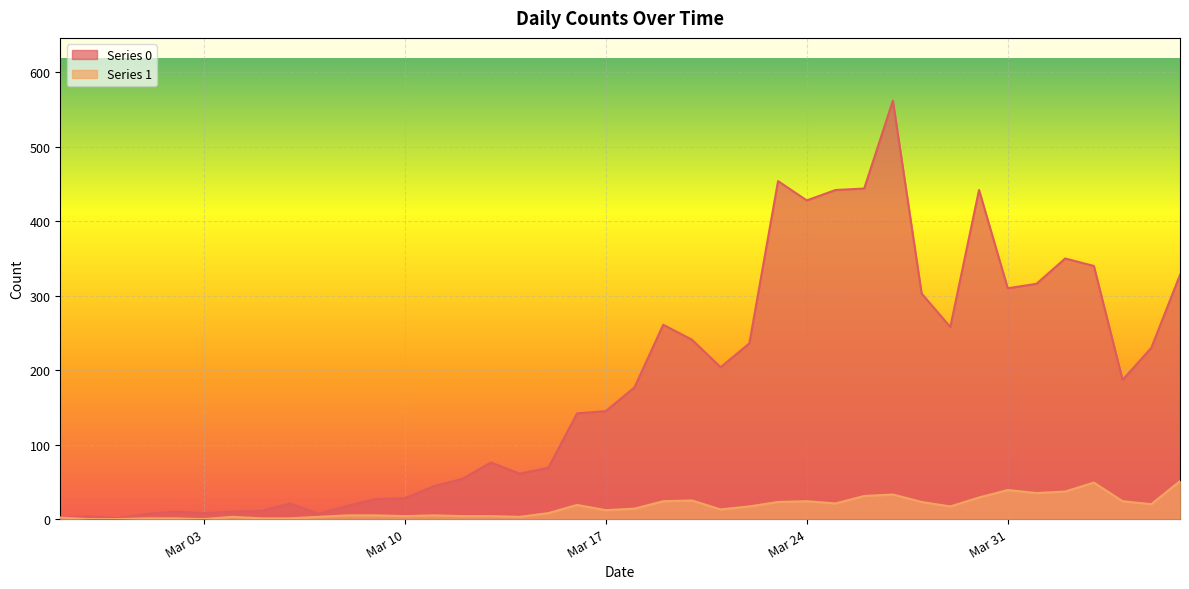

What is the maximum value shown in the chart?

562